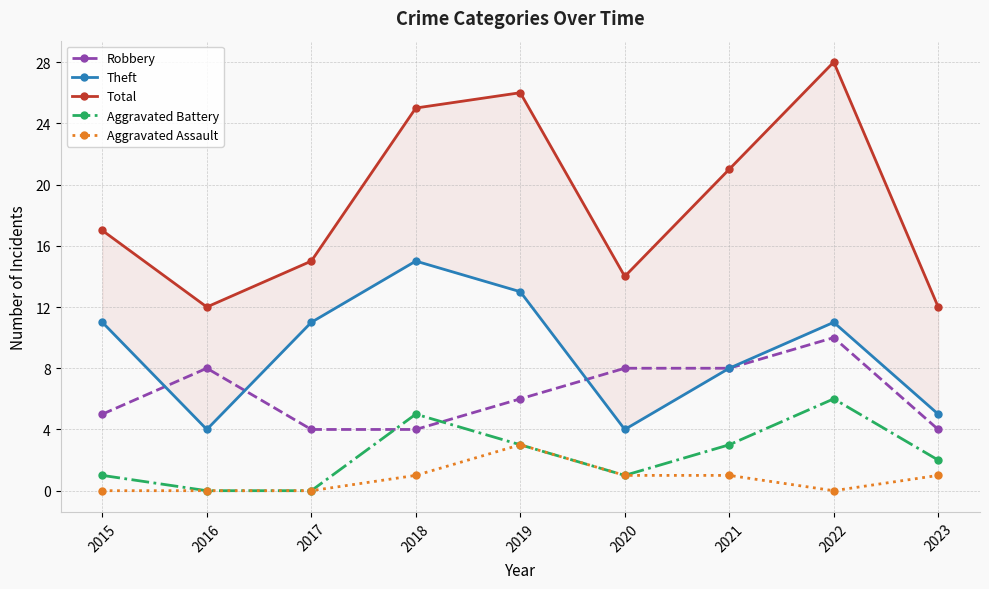

What is the total value across all series at 2019?

51